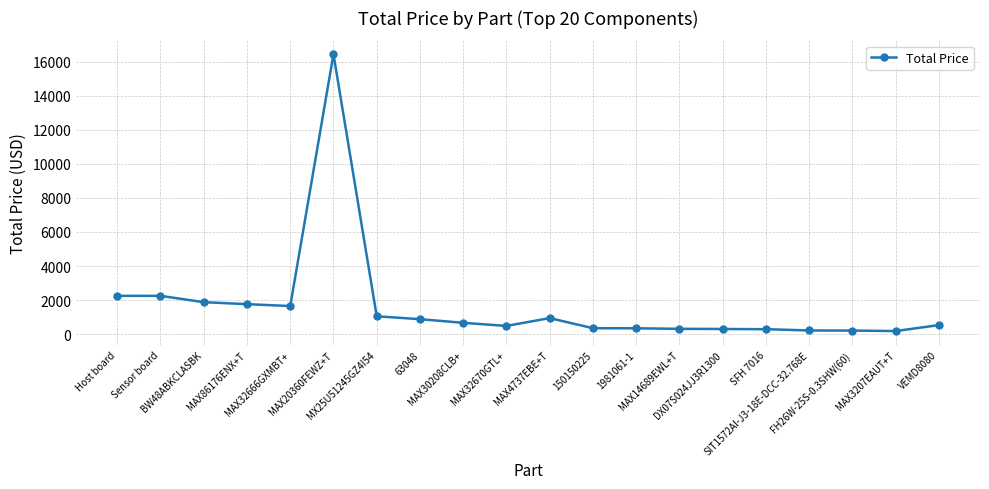

What is the difference between the second highest and second lowest values?

2040.0